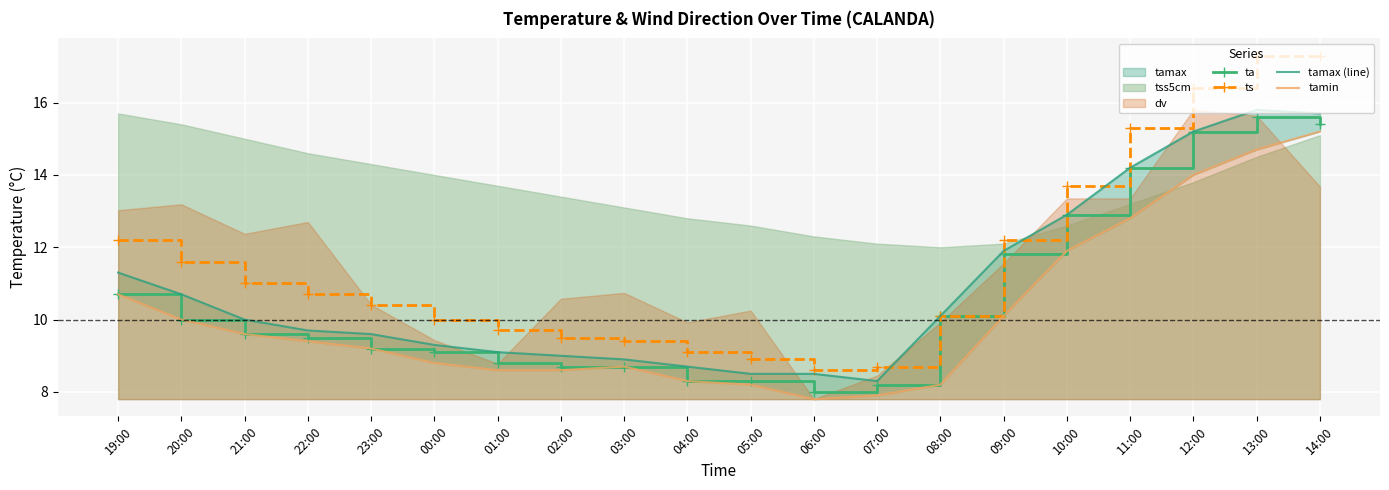

True or false: tamin and tamax (line) cross at least once.

False